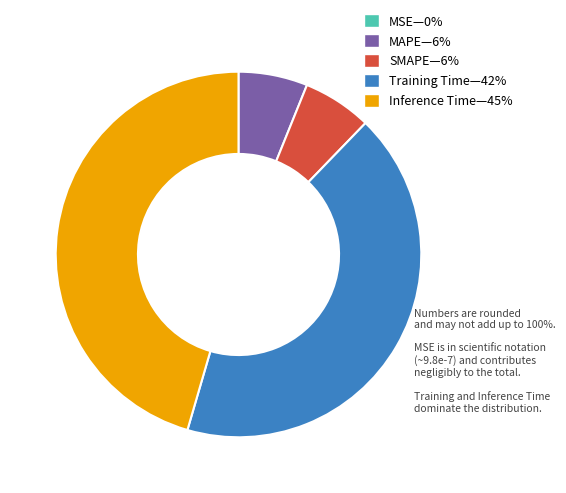

Is there any slice that represents more than half of the pie?

No